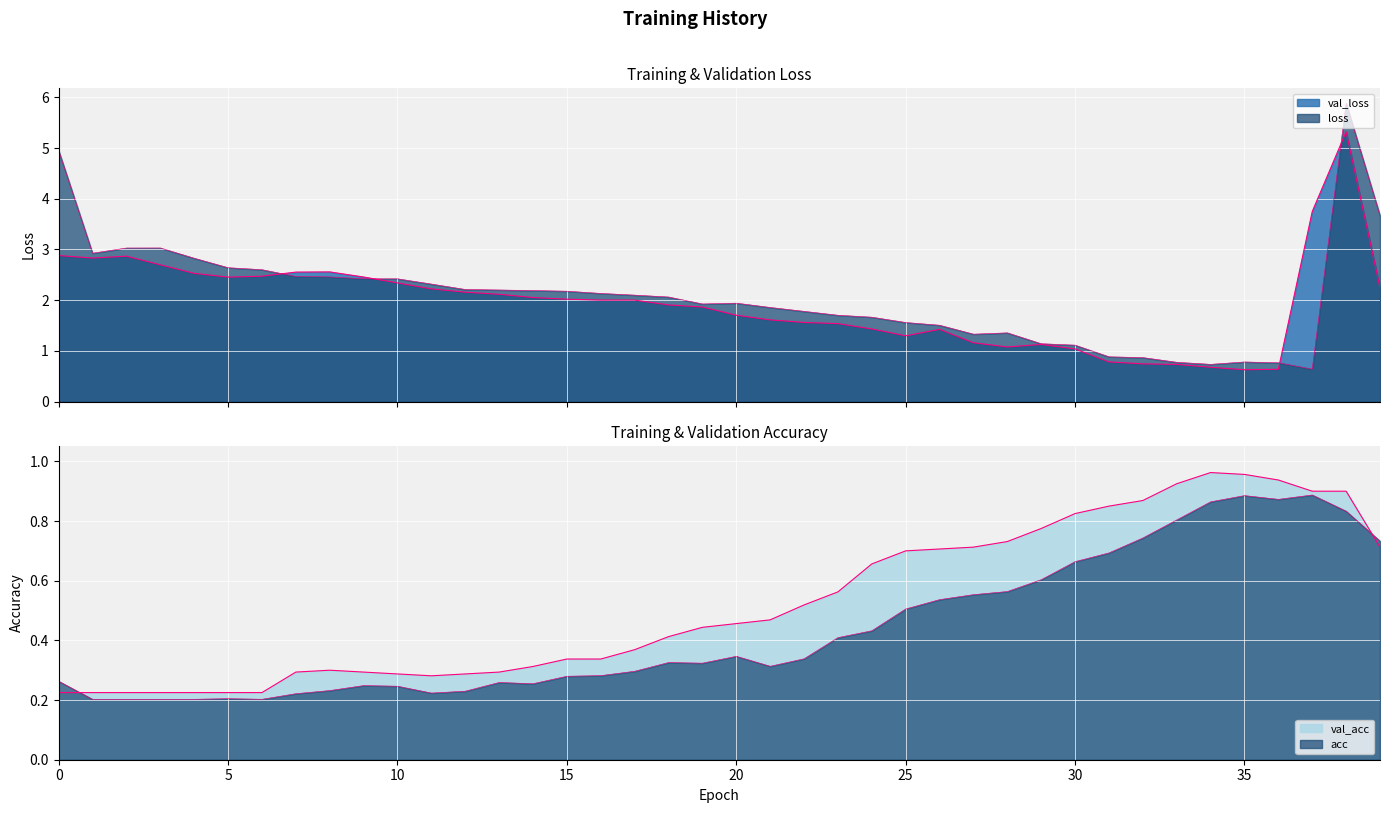

The value of val_acc at 22 is 0.3. True or false?

False